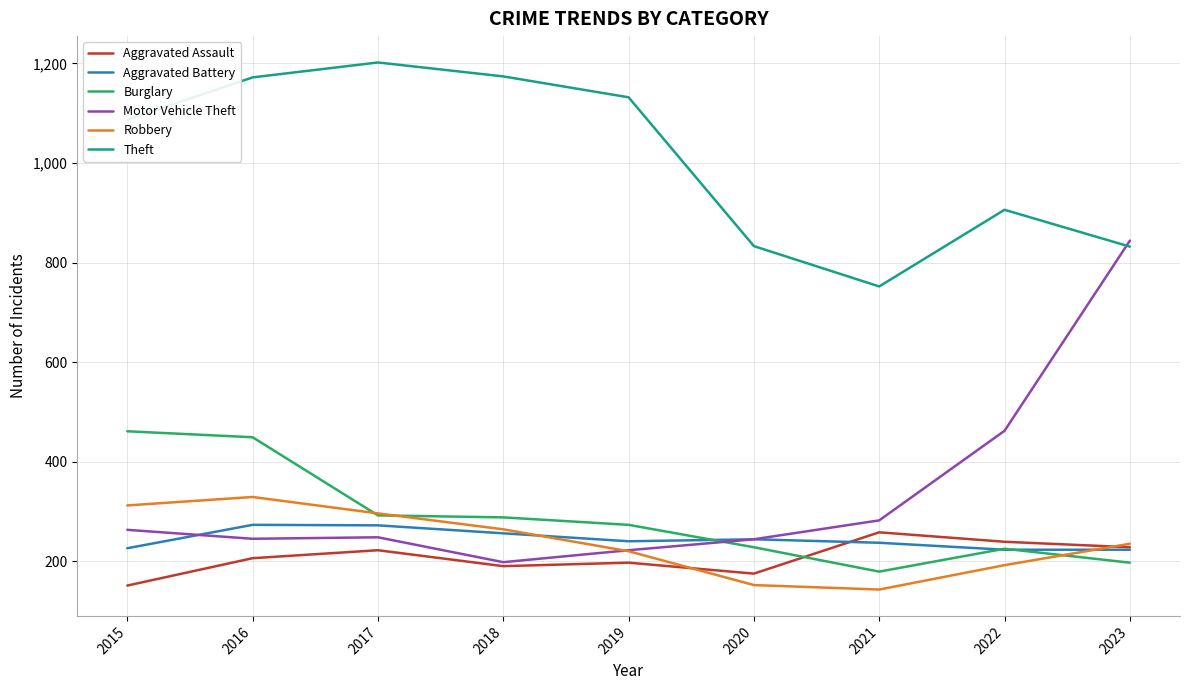

At which category is the sum across all series the highest?

2016